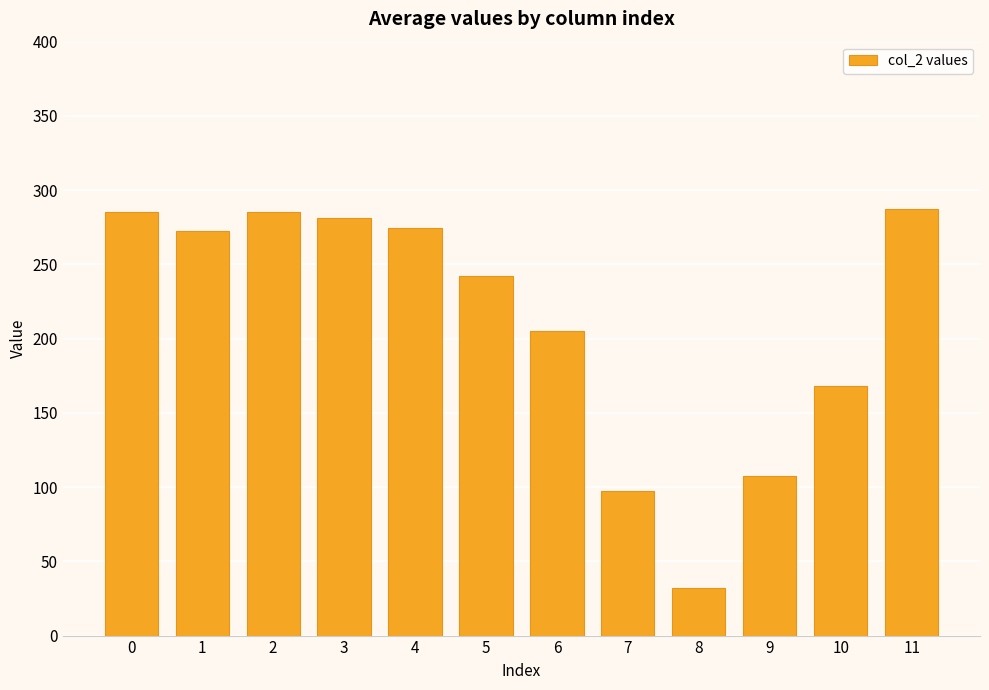

What is the smallest value displayed?

31.9